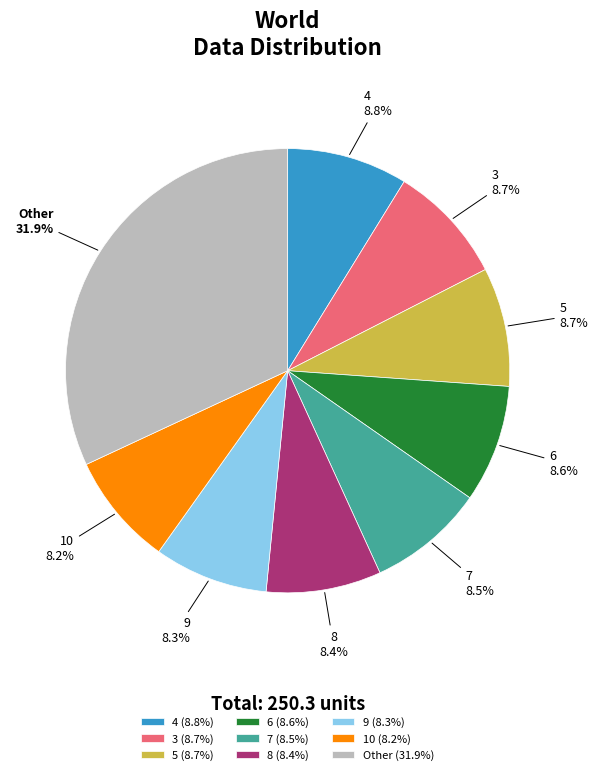

How many segments does this pie chart have?

9